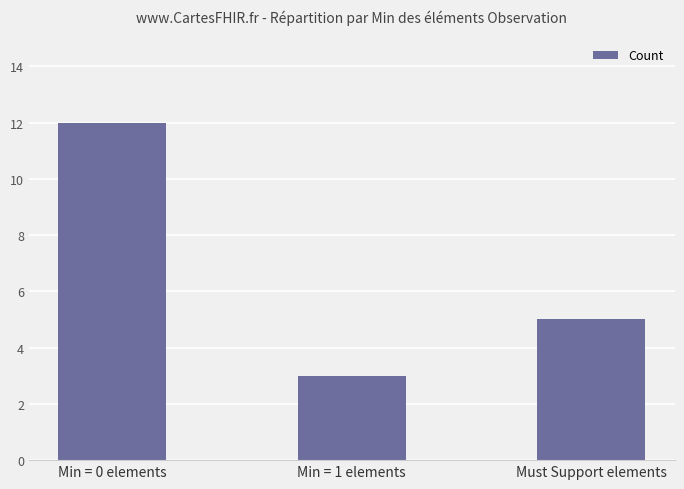

Reading left to right, extract all data points from this chart.

Min = 0 elements=12	Min = 1 elements=3	Must Support elements=5